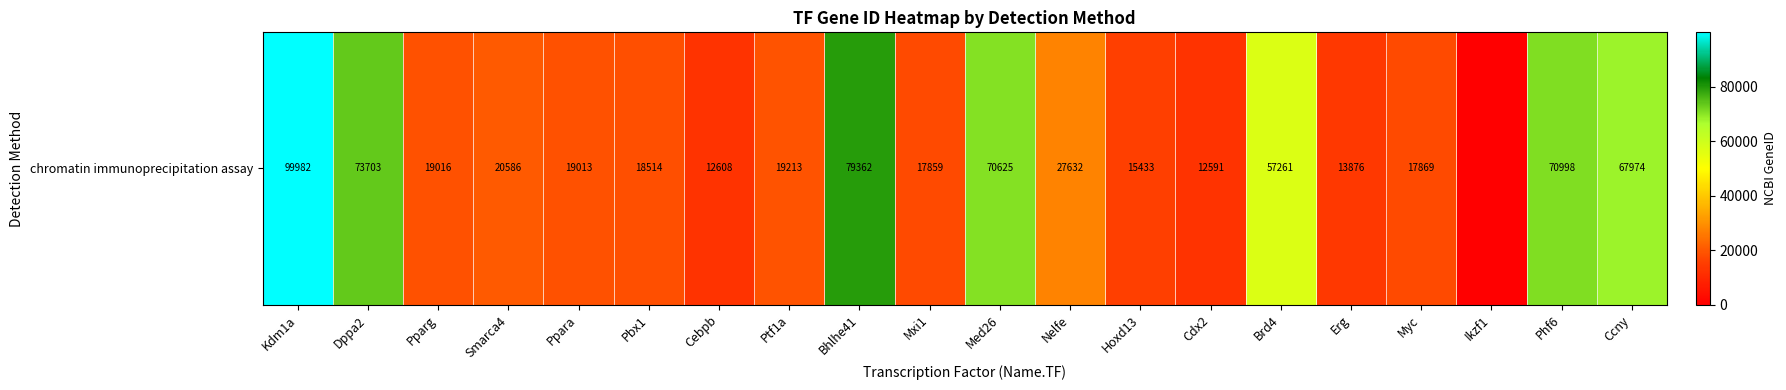

Rank the categories by value from lowest to highest.

Ikzf1, Cdx2, Cebpb, Erg, Hoxd13, Mxi1, Myc, Pbx1, Ppara, Pparg, Ptf1a, Smarca4, Nelfe, Brd4, Ccny, Med26, Phf6, Dppa2, Bhlhe41, Kdm1a